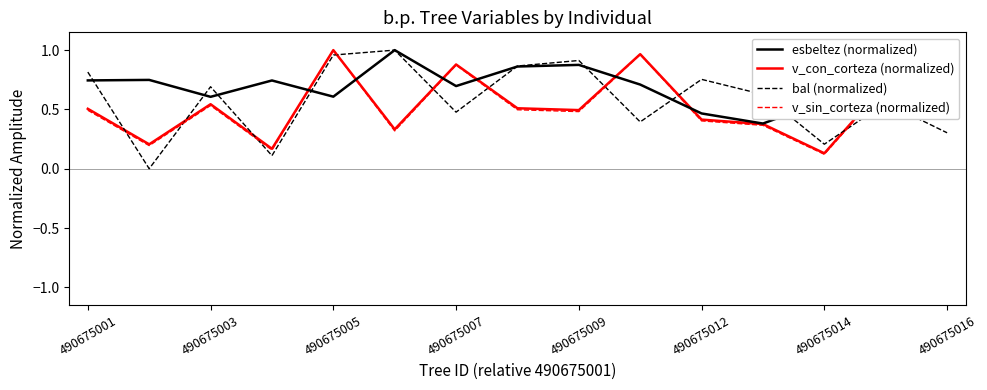

How many intersections are there between v_sin_corteza (normalized) and bal (normalized)?

9